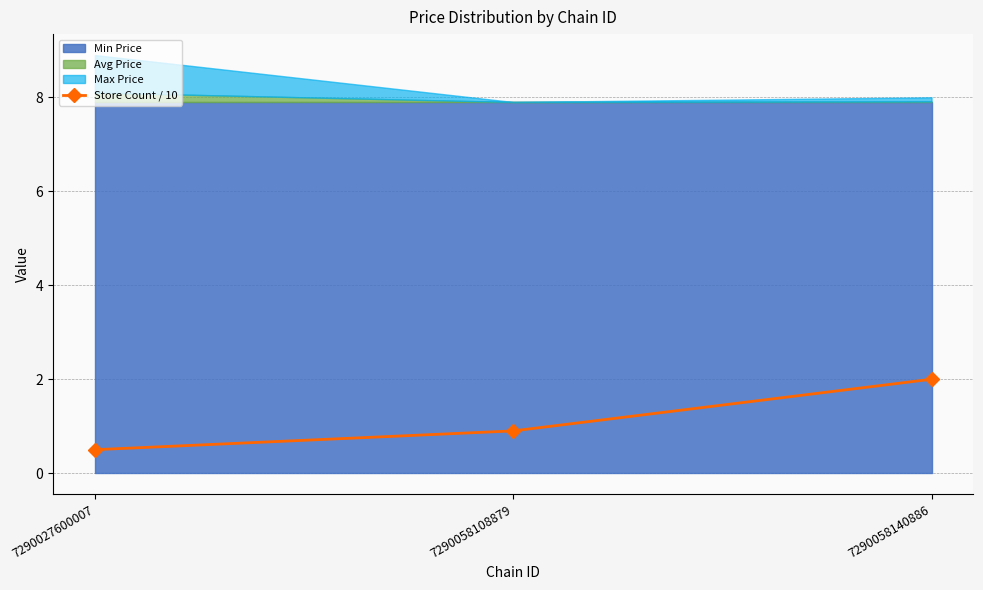

Rank the categories by value from lowest to highest.

7290027600007, 7290058108879, 7290058140886